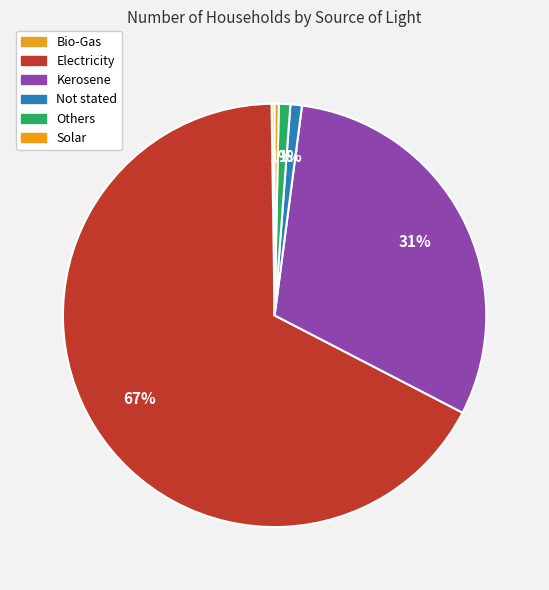

To the nearest percent, what portion does Not stated represent?

1%